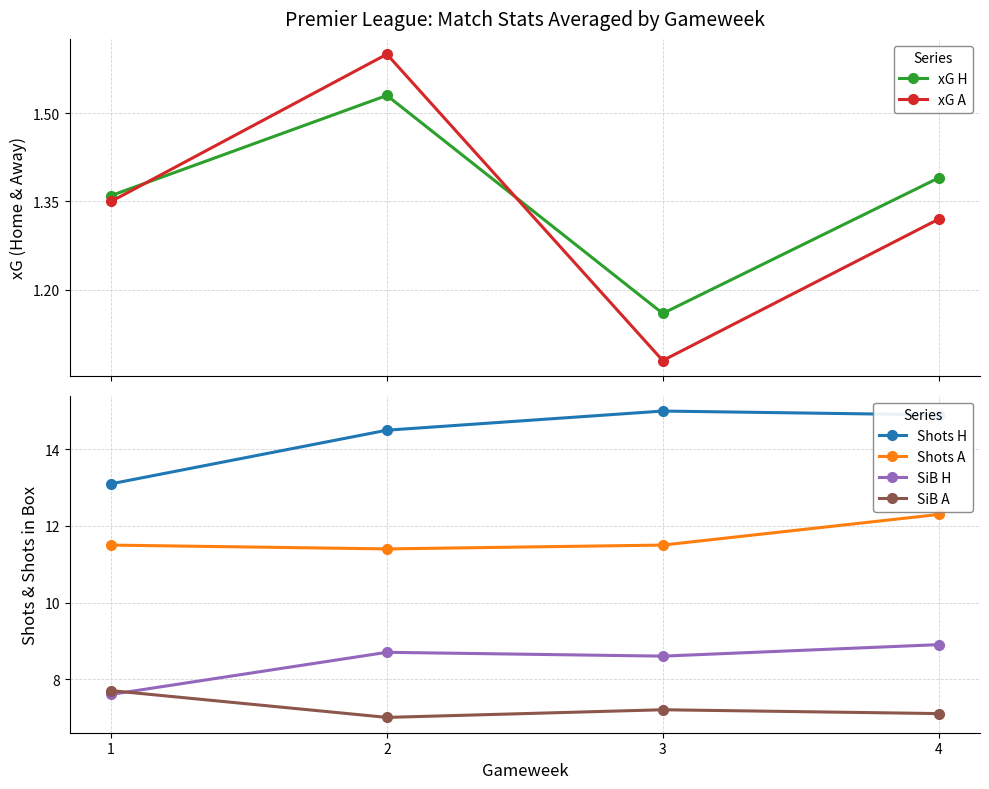

How many xG A values are between 1 and 2?

4